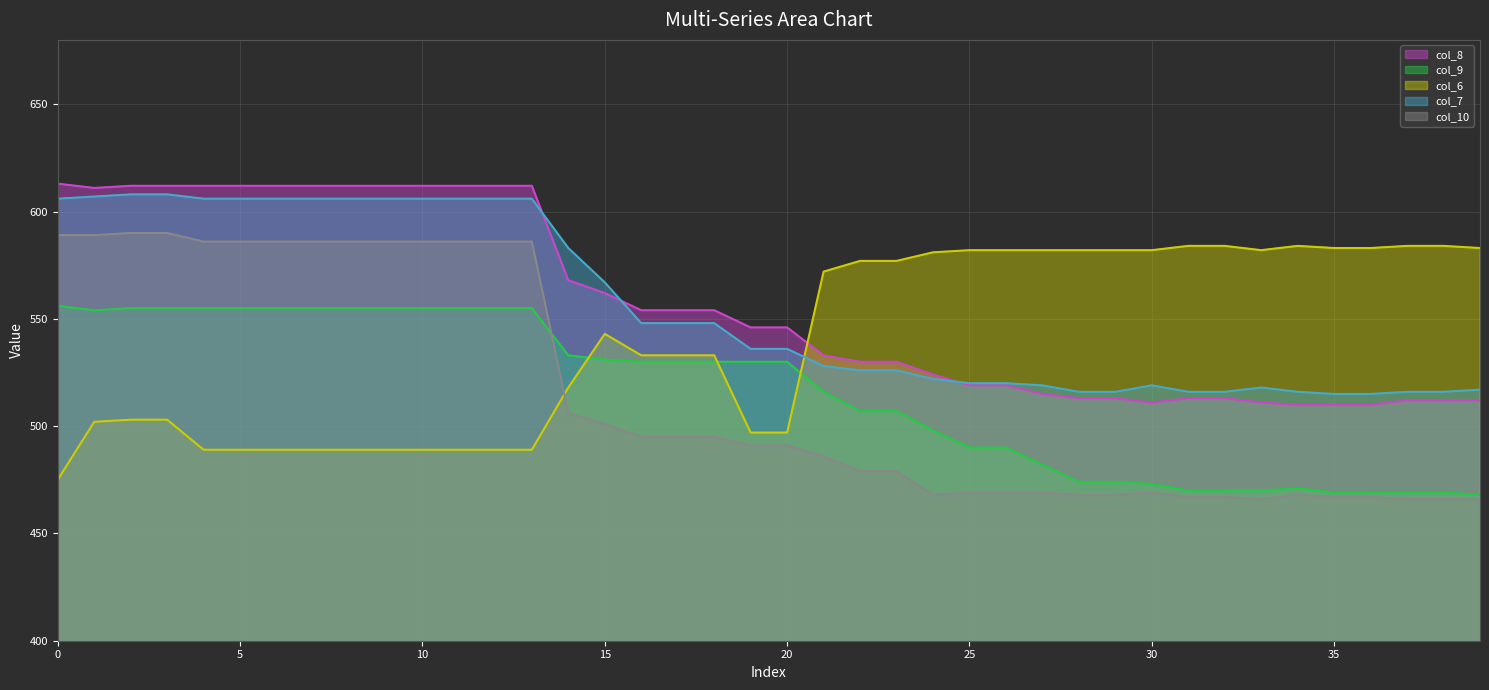

The col_9 line series shows 740 at 0. True or false?

False